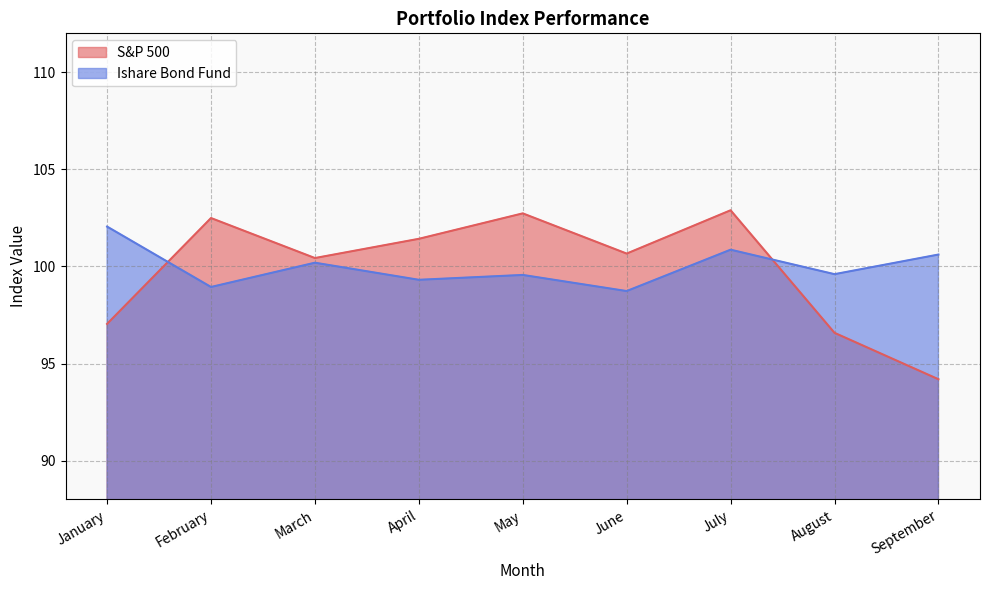

Which series has the largest total across all categories?

Ishare Bond Fund